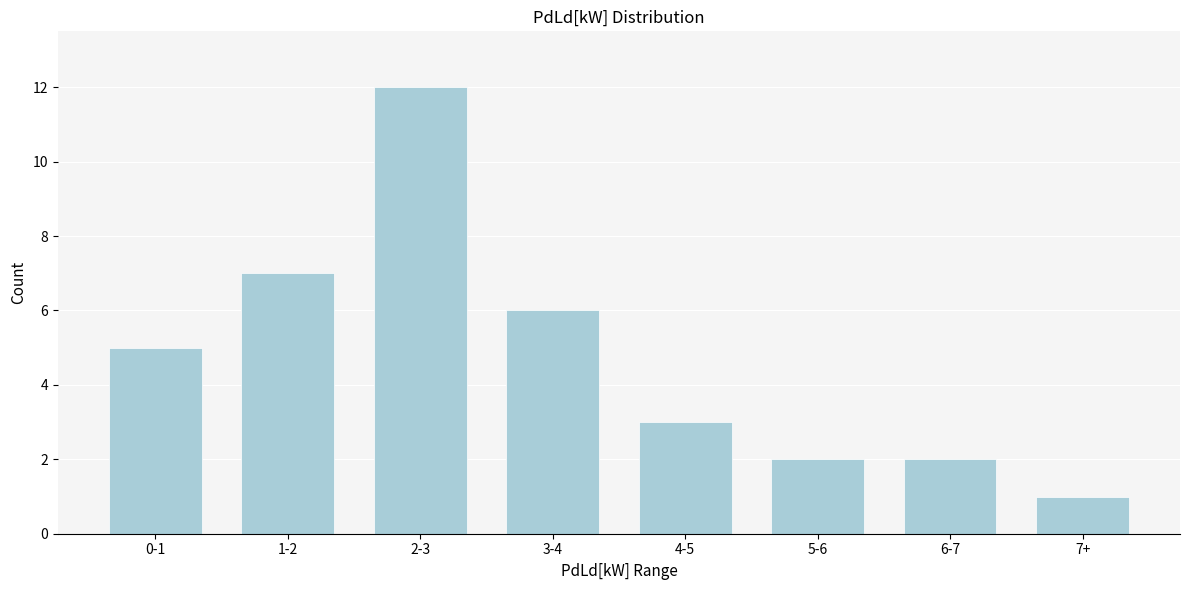

Reading left to right, extract all data points from this chart.

0-1=5	1-2=7	2-3=12	3-4=6	4-5=3	5-6=2	6-7=2	7+=1